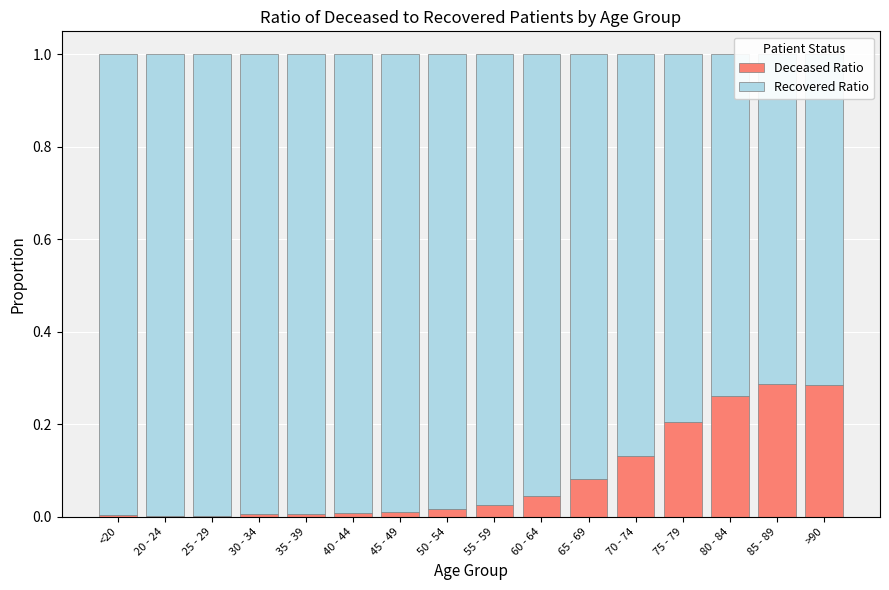

At which category is the sum across all series the highest?

<20